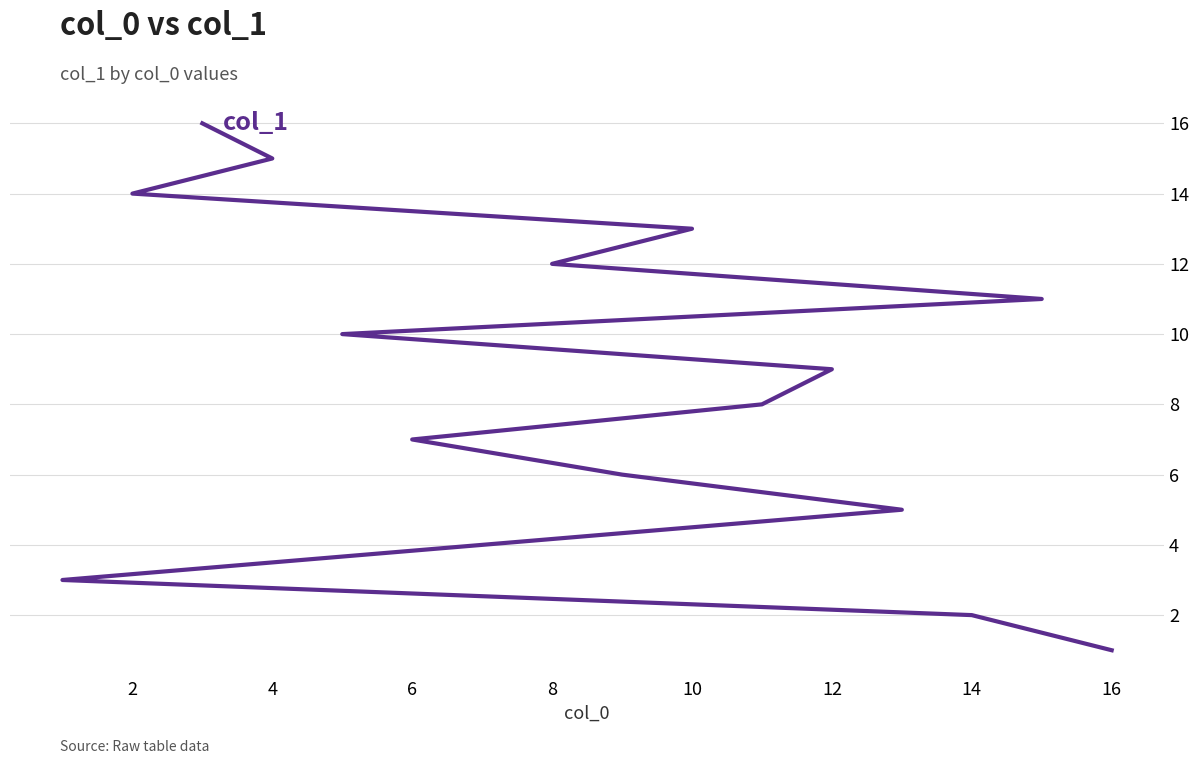

Which has a higher value, 18 or 0?

18